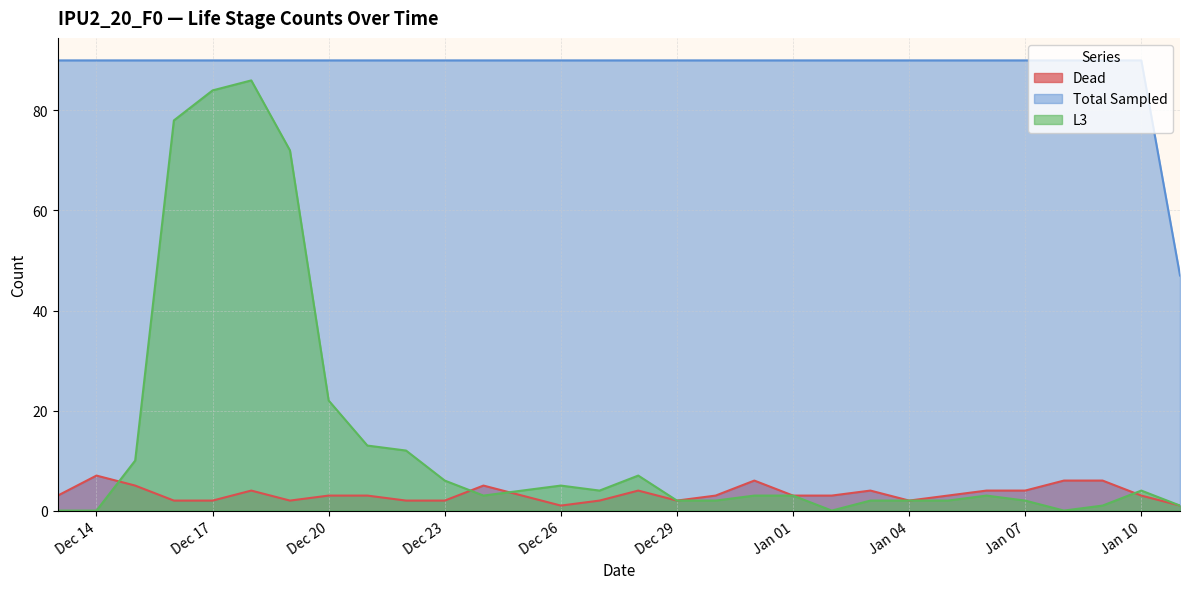

What is the label of the 28th point from the right?

2016-12-15